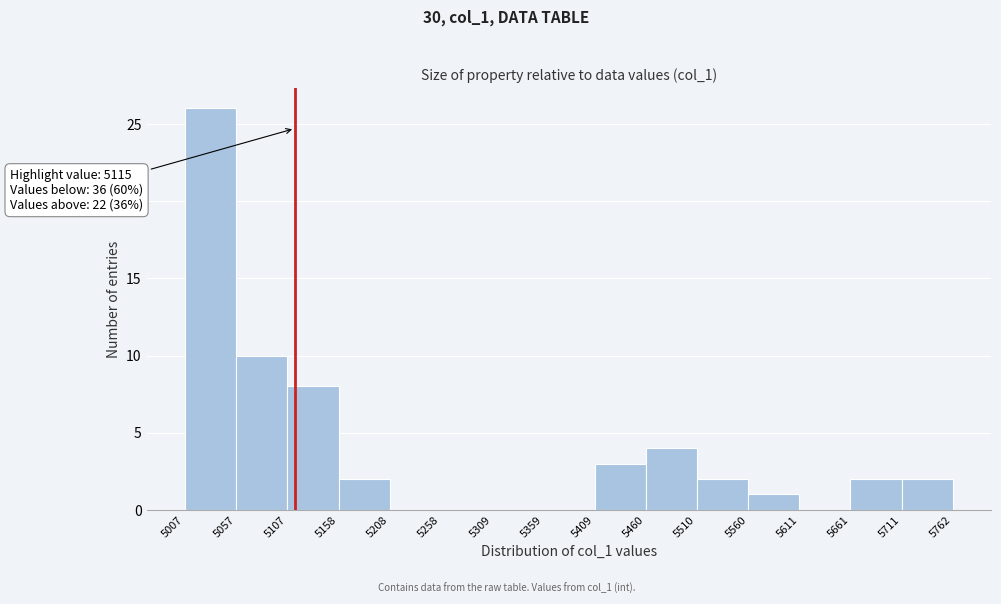

Over which range of the x-axis is the bar tallest?

5007 to 5057